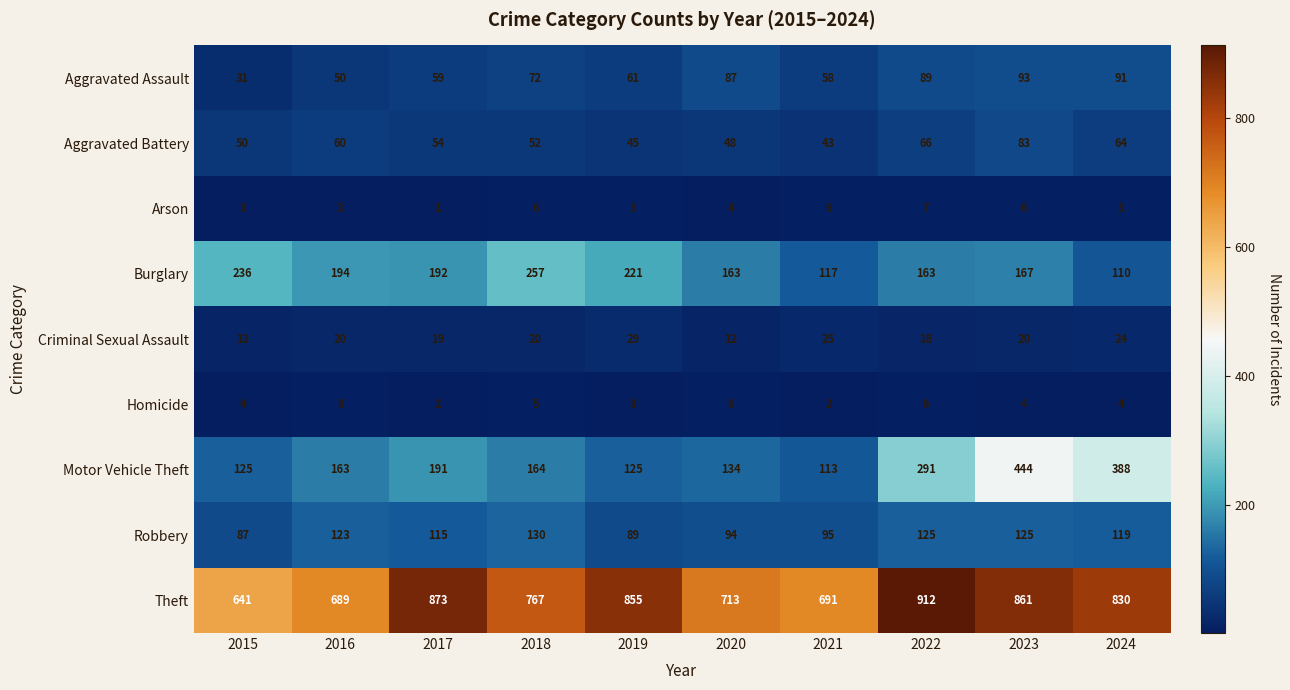

What is the difference between the maximum and minimum values in the Theft series?

271